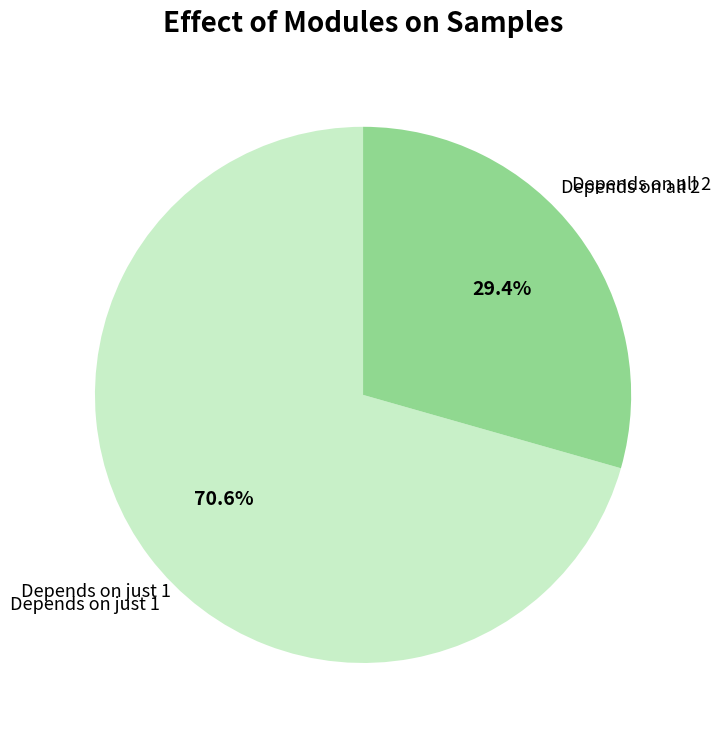

Is there any slice that represents more than half of the pie?

Yes